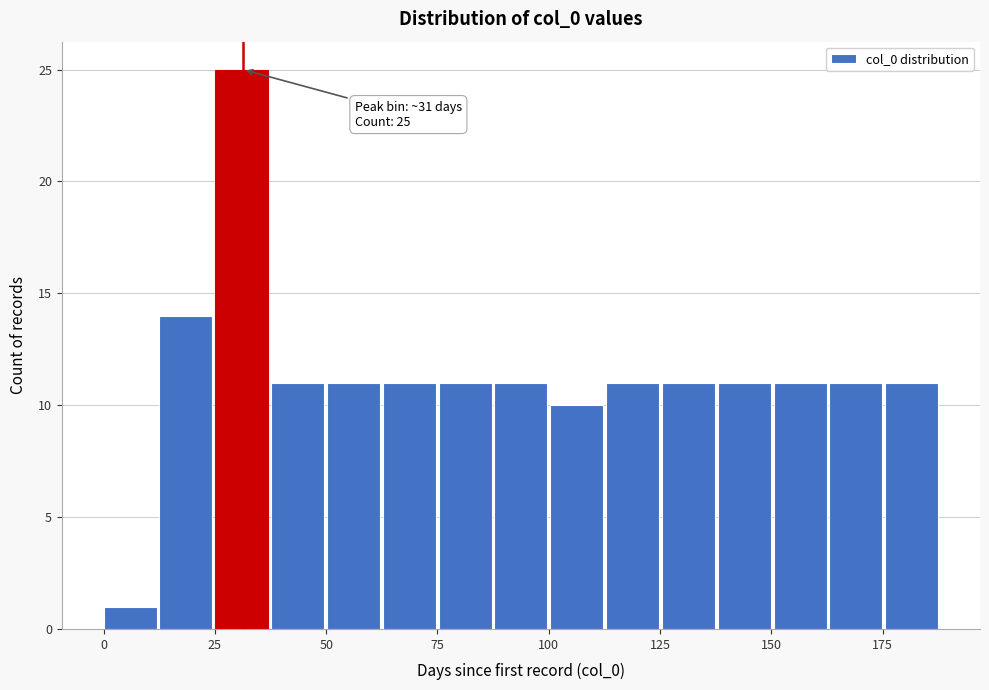

Around what value on the x-axis is the tallest bar? Give the approximate position of its centre, as read against the axis.

30